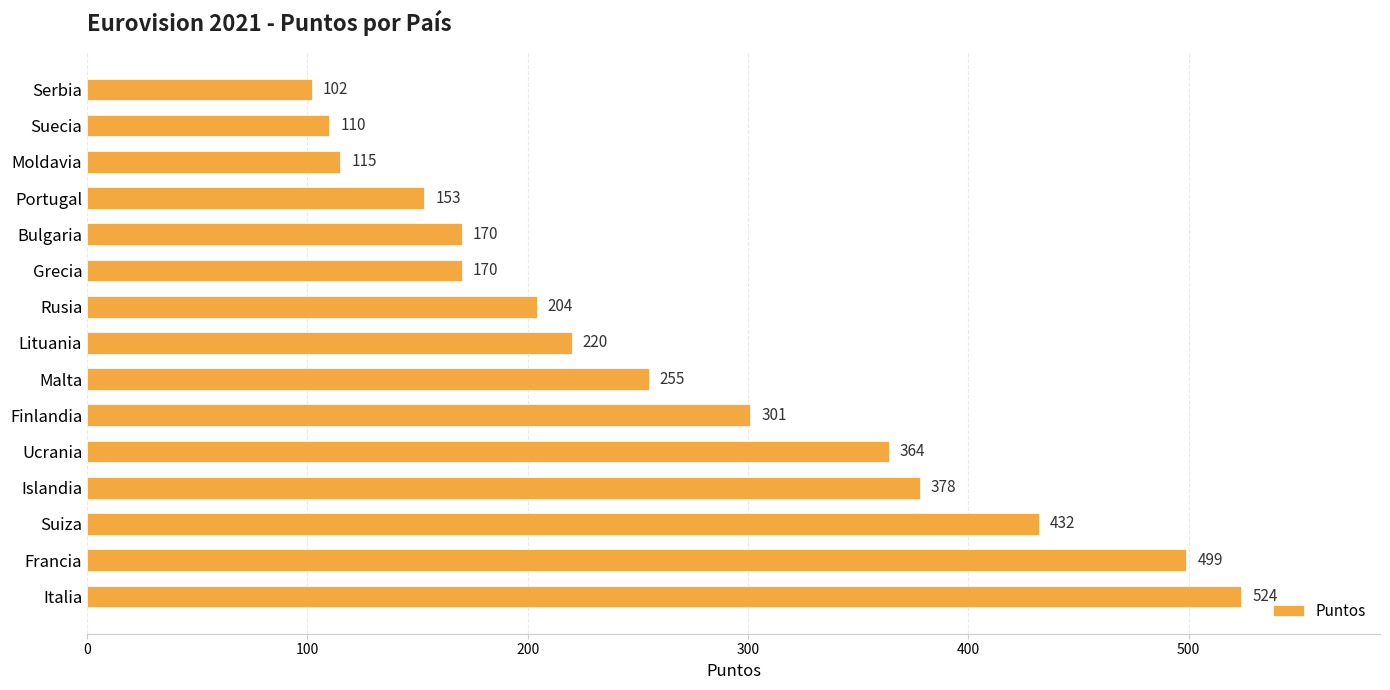

What is the maximum value shown in the chart?

524